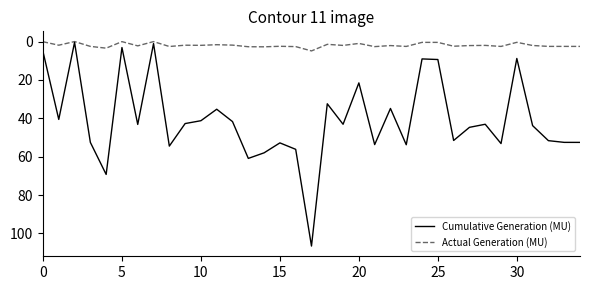

Which series has the widest spread of values?

Cumulative Generation (MU)